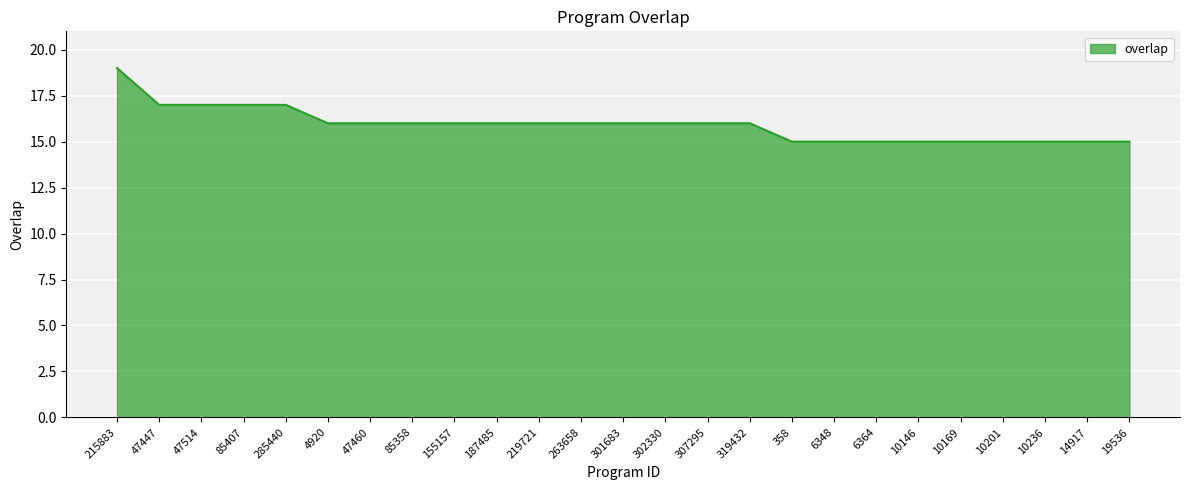

What value does the data have at 85358?

16